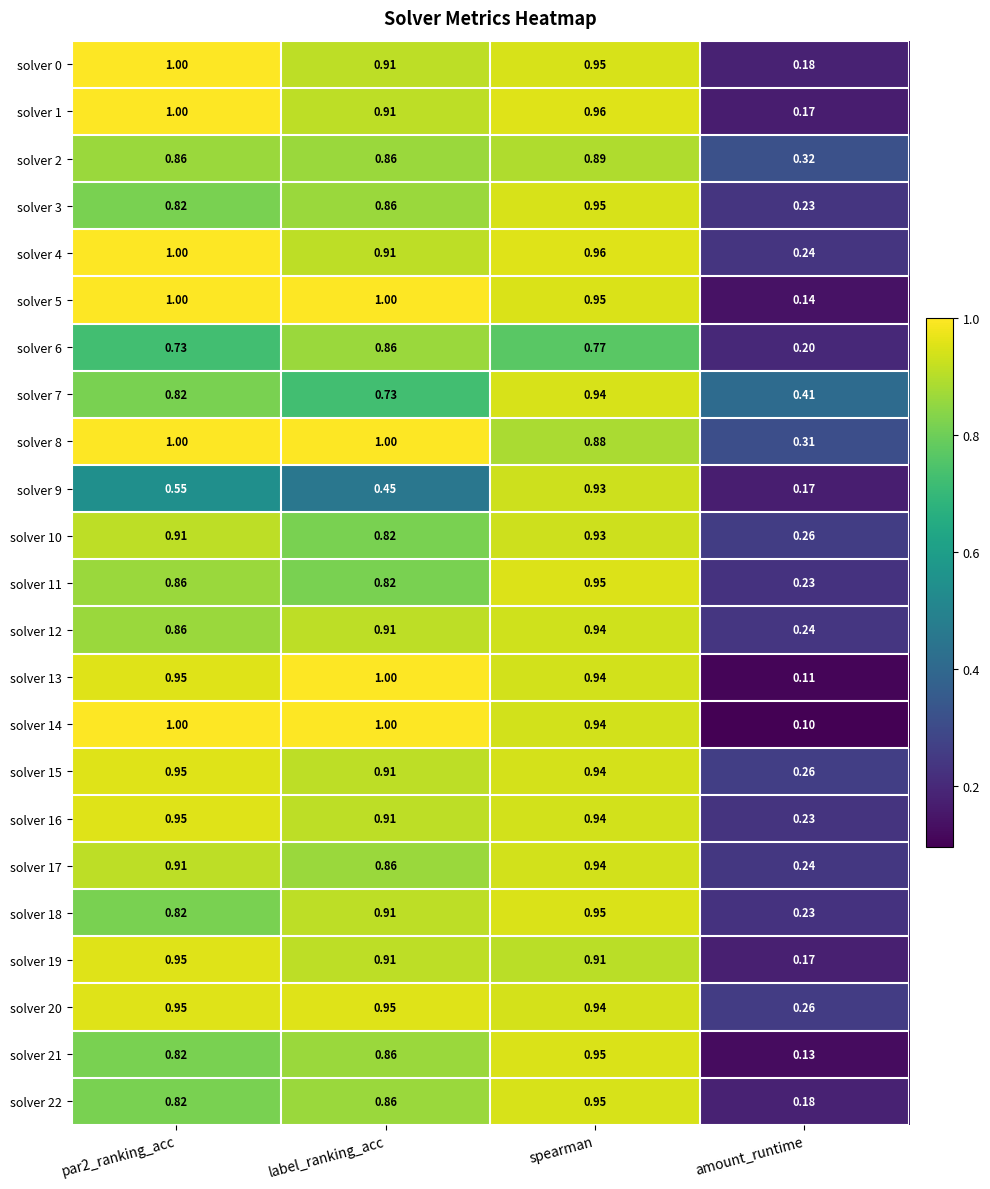

Which series has the largest total across all categories?

solver 8